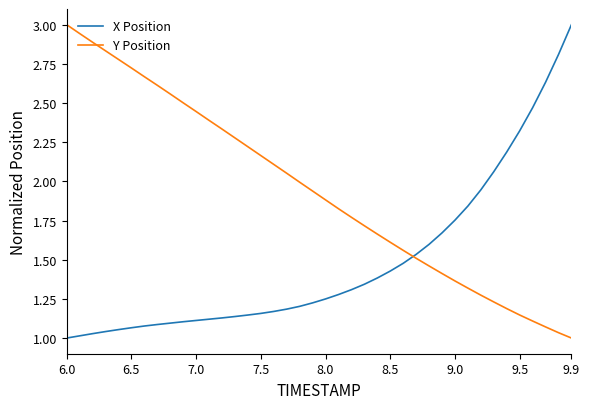

What is the difference between the maximum and minimum values in the Y Position series?

2.0